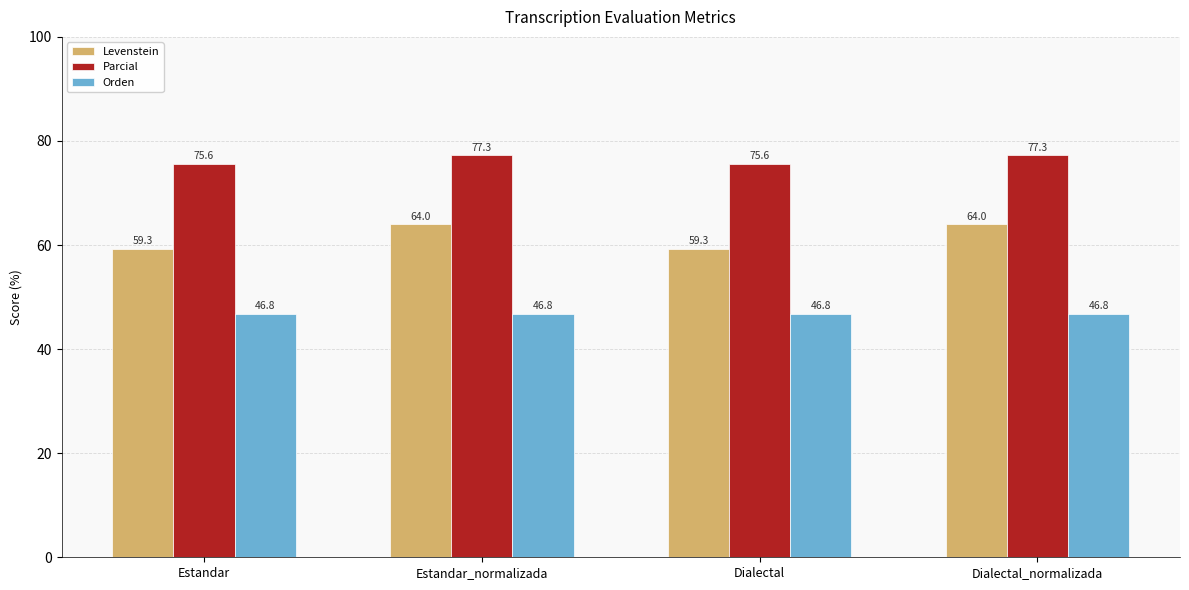

What are all the series names shown in the legend?

Levenstein, Parcial, Orden